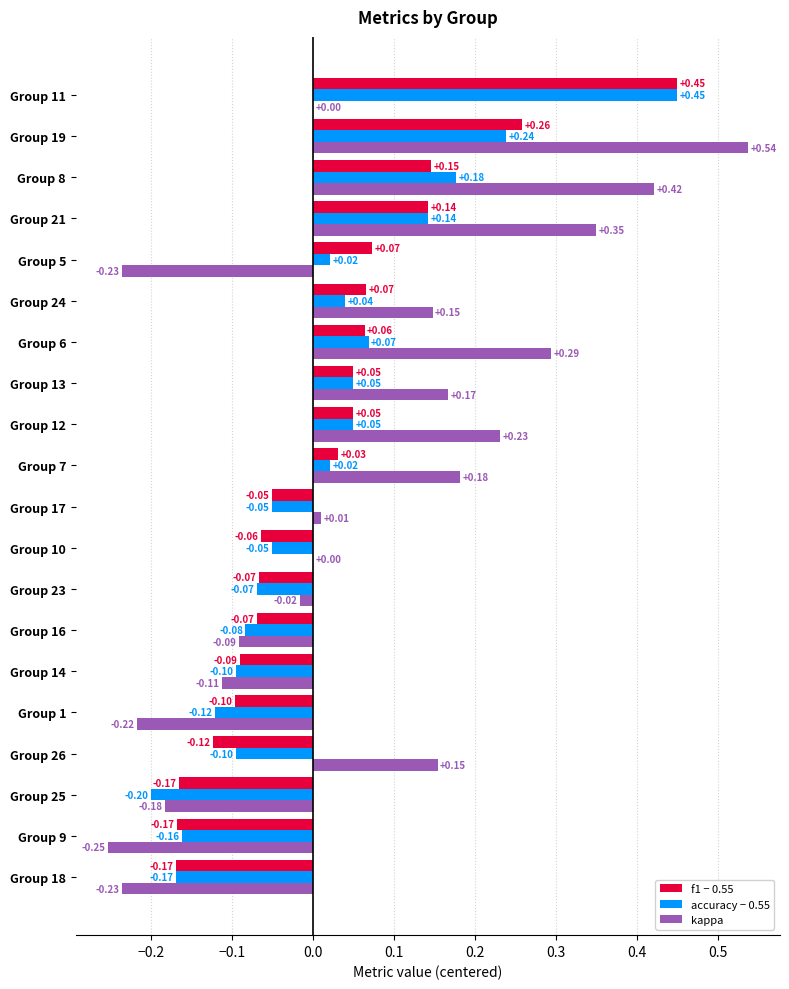

What is the sum of all kappa values?

1.2